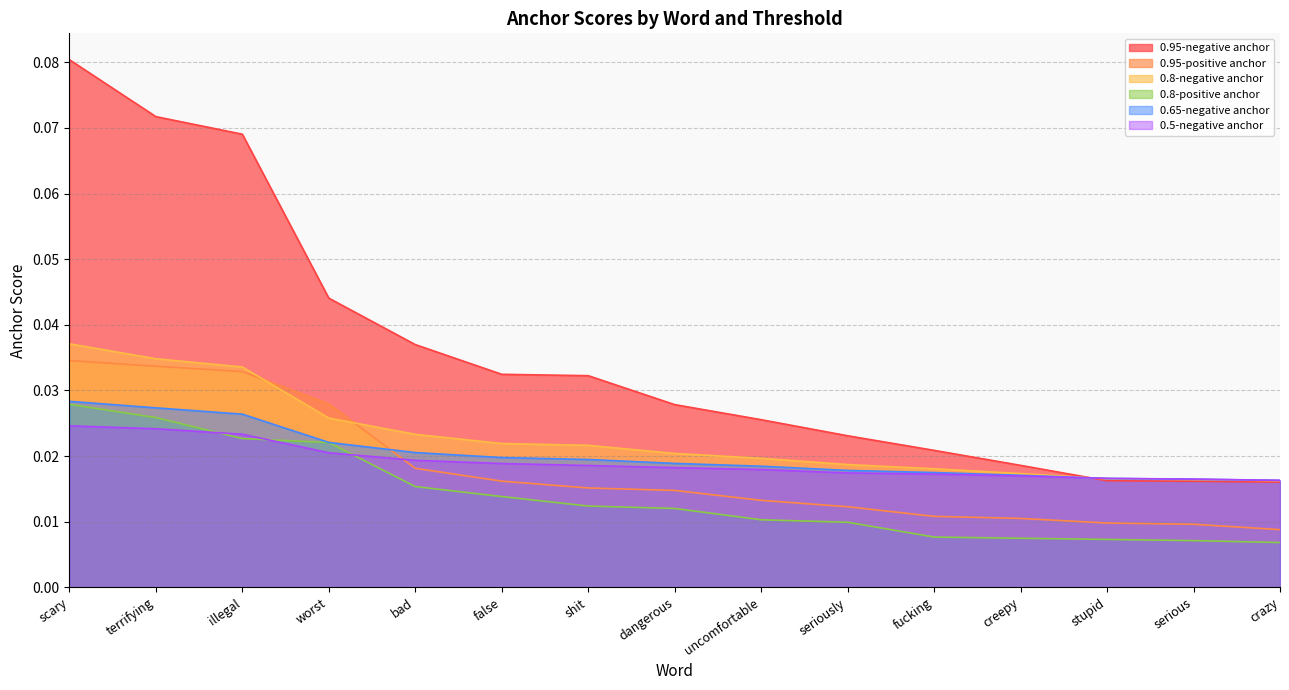

What position from the left is serious?

14